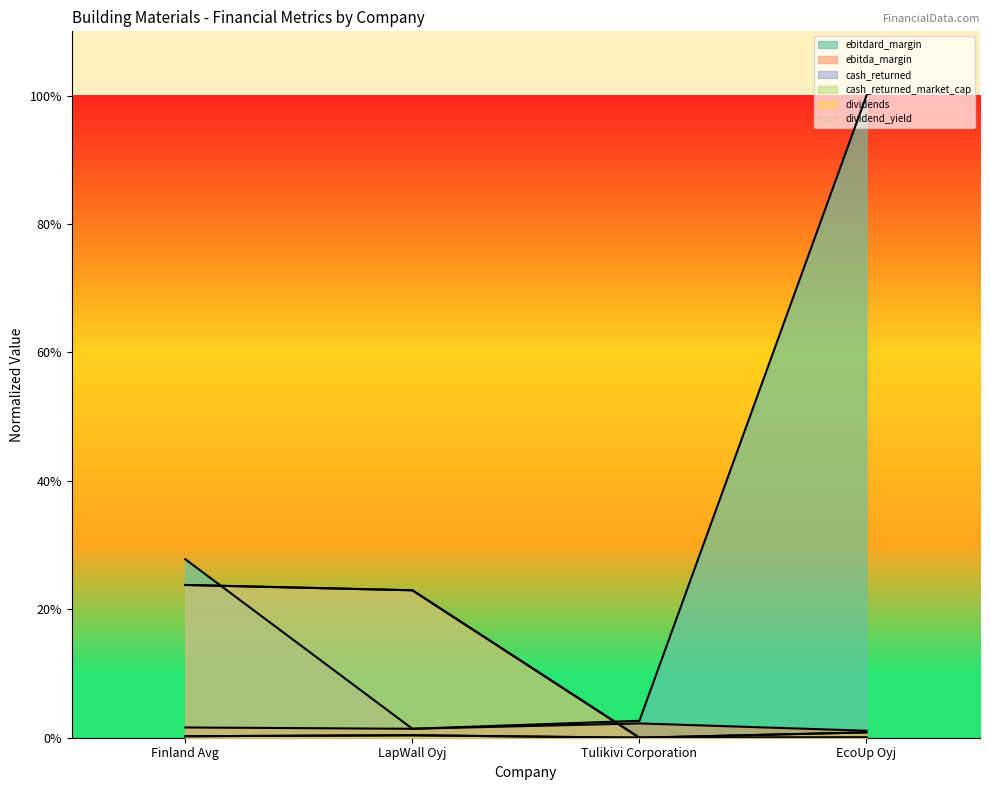

The value of dividends at LapWall Oyj is 0.2. True or false?

True